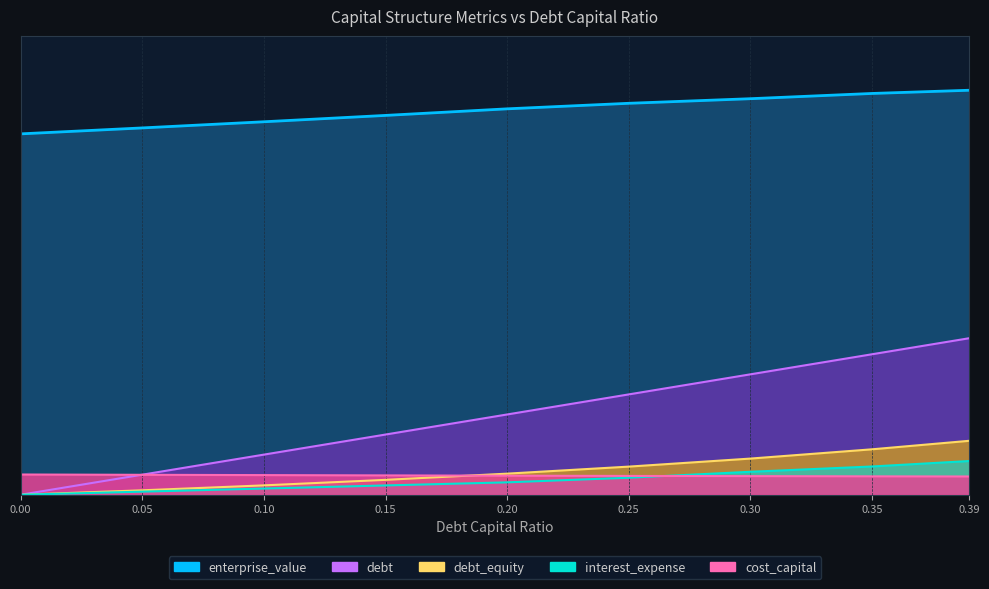

What is the value of the debt point at the 5th from the left?

28.2